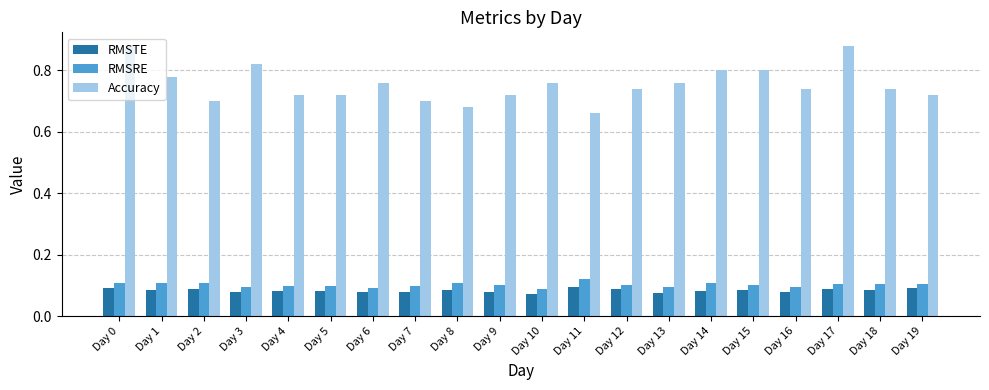

Count the RMSTE values in the range 0 to 1.

20